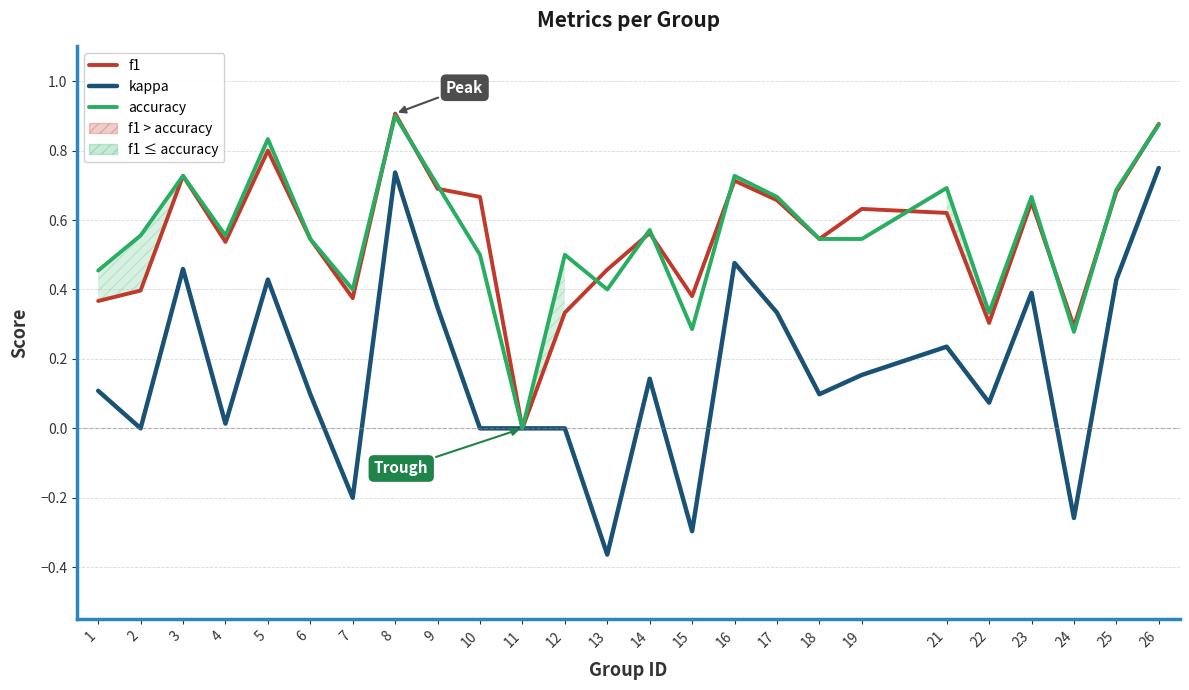

True or false: f1 and kappa cross at least once.

False